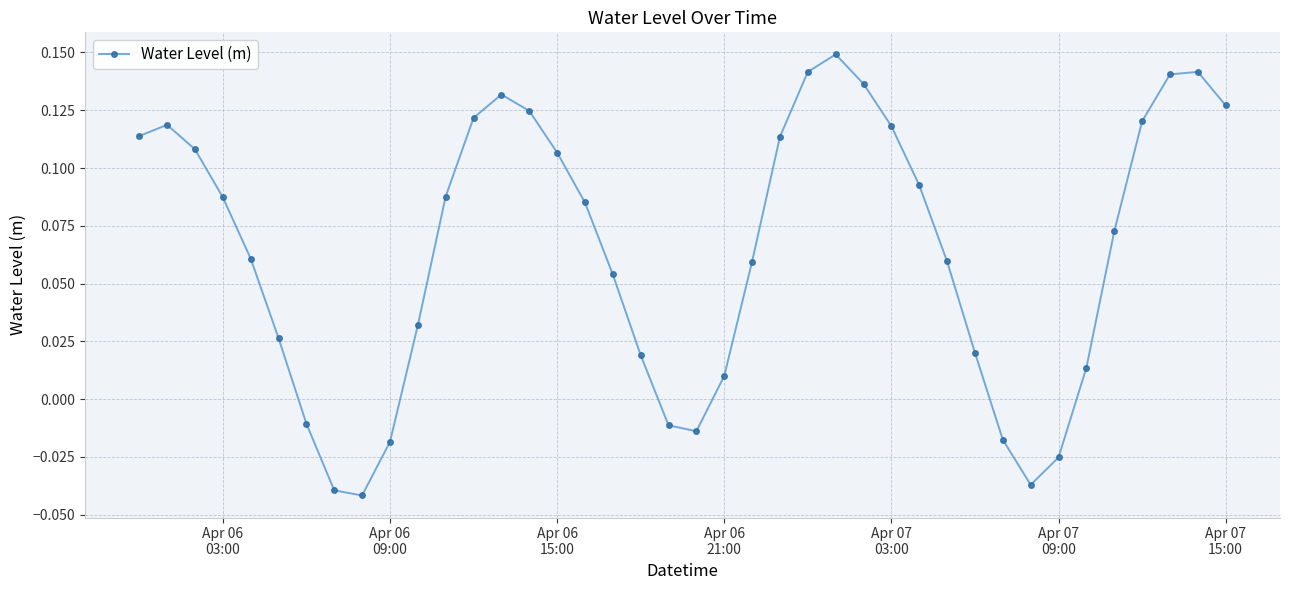

How many interior local valleys (lower than both neighbors) does the data have?

3